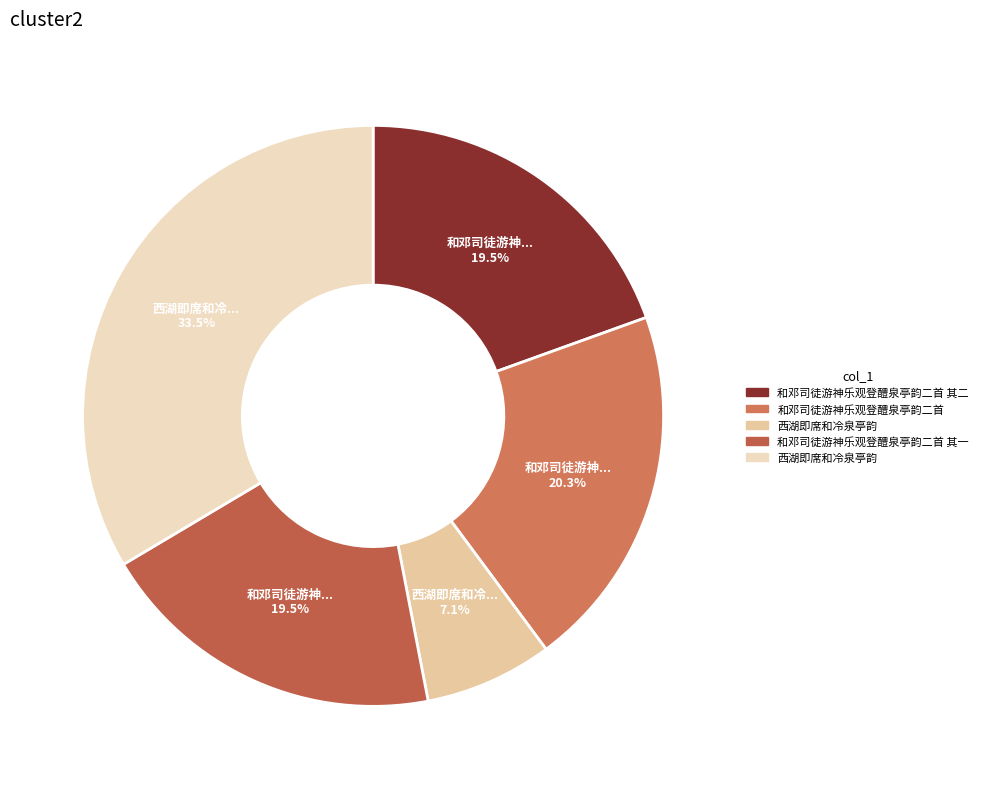

How many segments does this pie chart have?

5